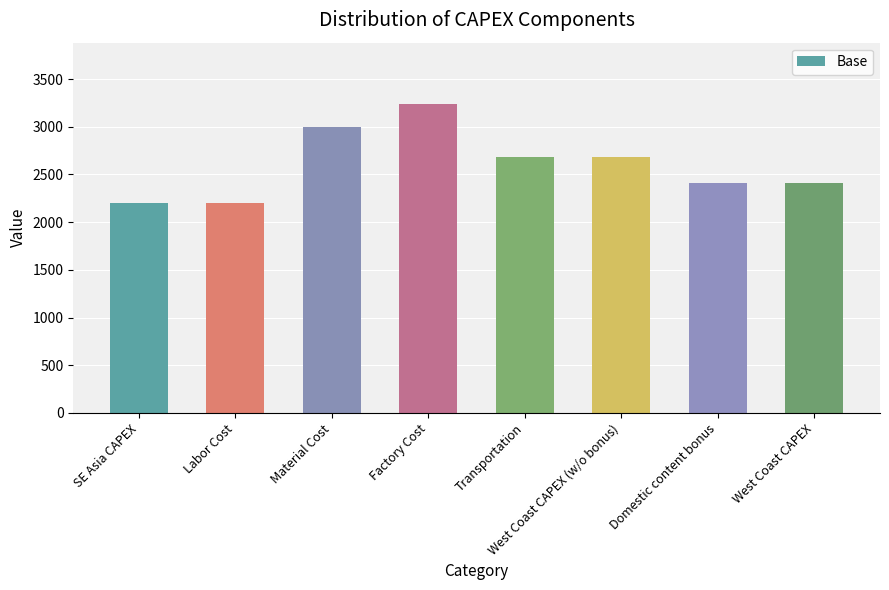

What is the change in value from Factory Cost to West Coast CAPEX?

-823.2